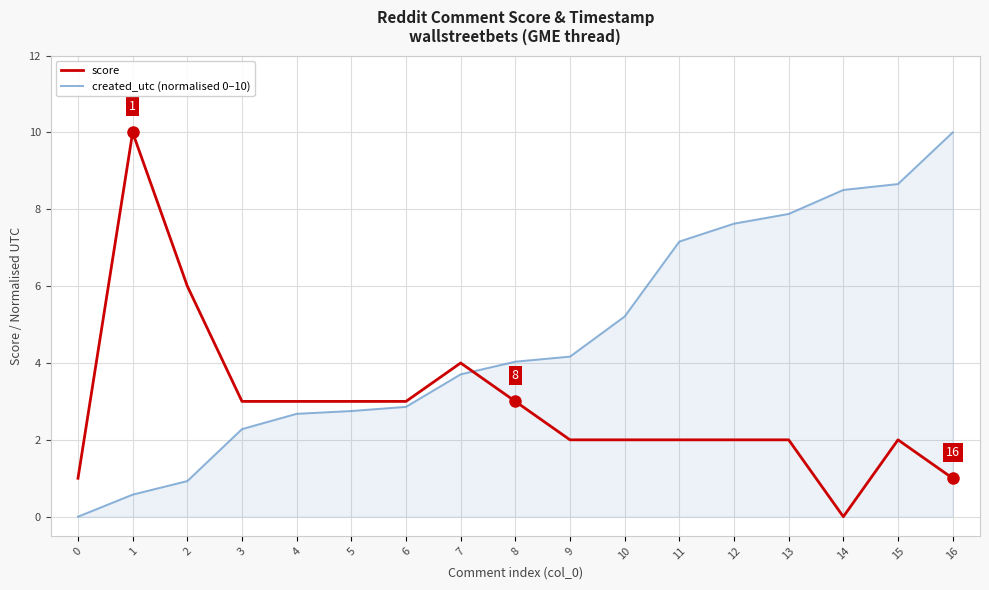

The created_utc (normalised 0–10) series shows 4.7 at 14. True or false?

False